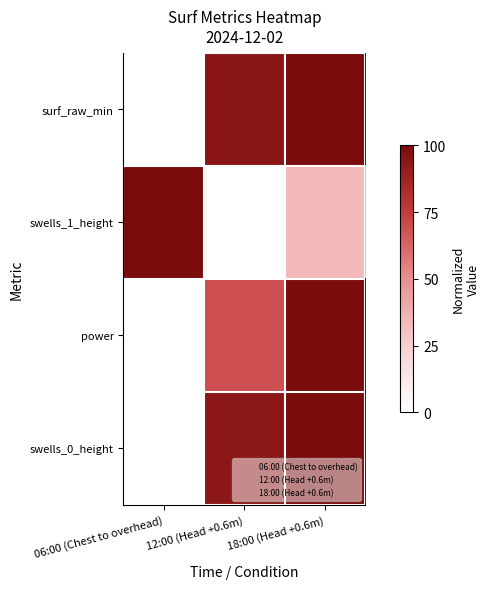

Reading left to right, what are all the values shown in this chart?

surf_raw_min: 06:00 (Chest to overhead)=0.0	12:00 (Head +0.6m)=0.9	18:00 (Head +0.6m)=1.0
swells_1_height: 06:00 (Chest to overhead)=1.0	12:00 (Head +0.6m)=0.0	18:00 (Head +0.6m)=0.3
power: 06:00 (Chest to overhead)=0.0	12:00 (Head +0.6m)=0.7	18:00 (Head +0.6m)=1.0
swells_0_height: 06:00 (Chest to overhead)=0.0	12:00 (Head +0.6m)=0.9	18:00 (Head +0.6m)=1.0